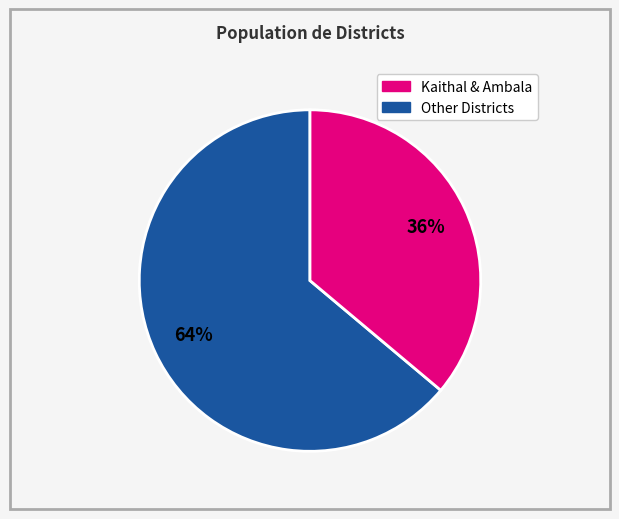

How many slices are in this pie chart?

2